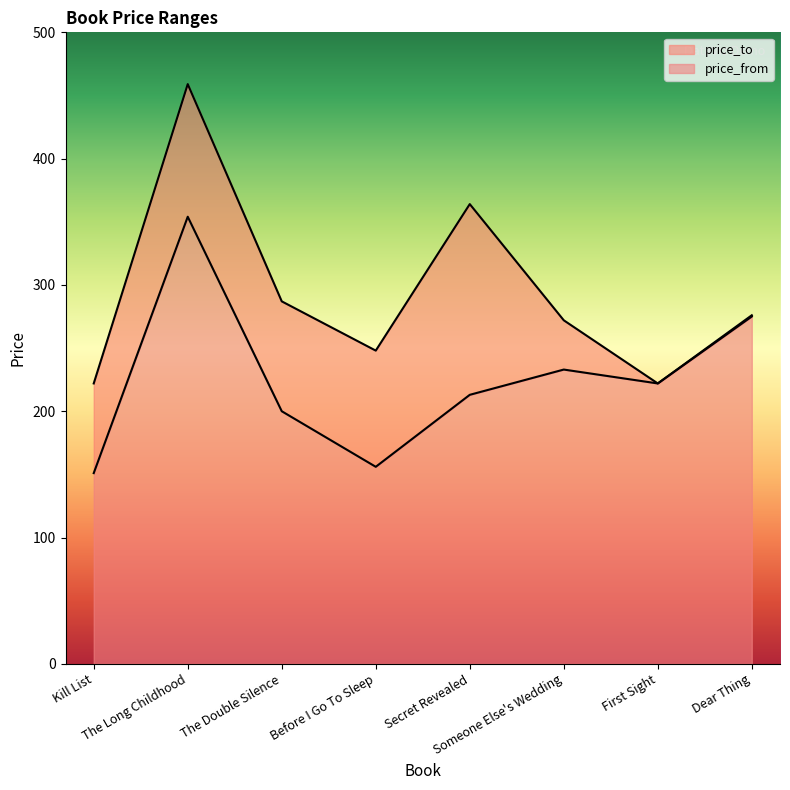

True or false: price_to and price_from cross at least once.

False